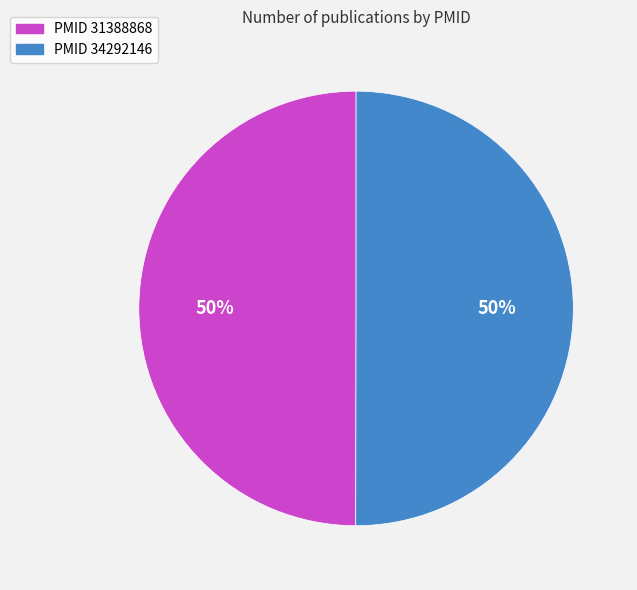

How many segments does this pie chart have?

2